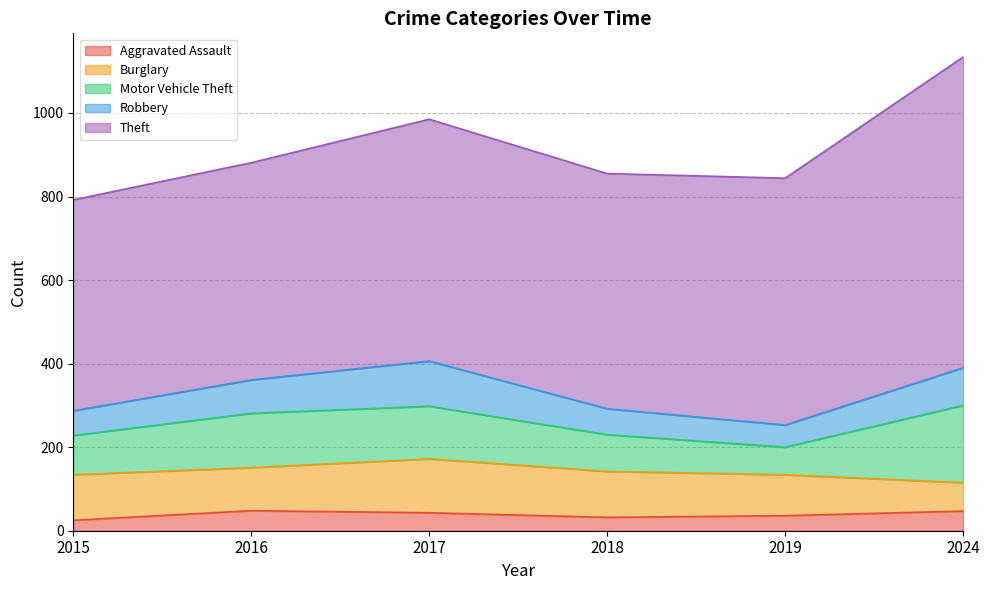

How many lines are shown in the chart?

5